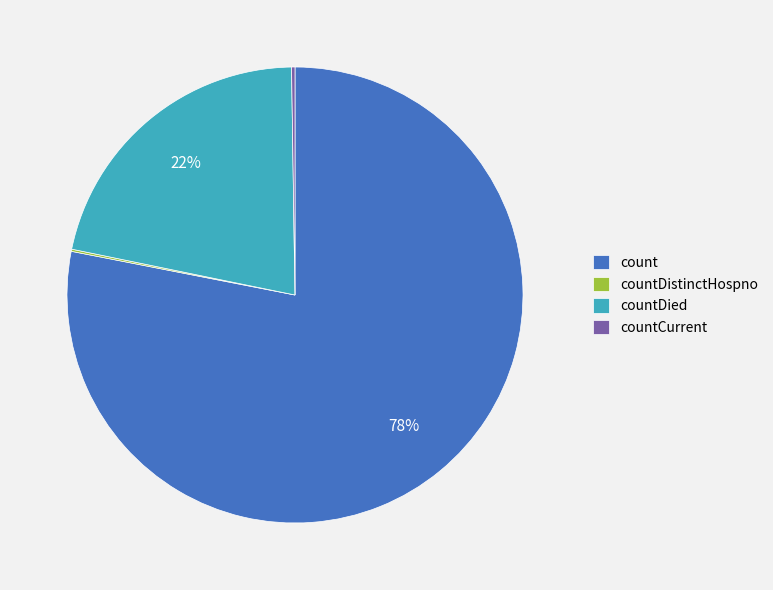

Does any single category account for the majority?

Yes